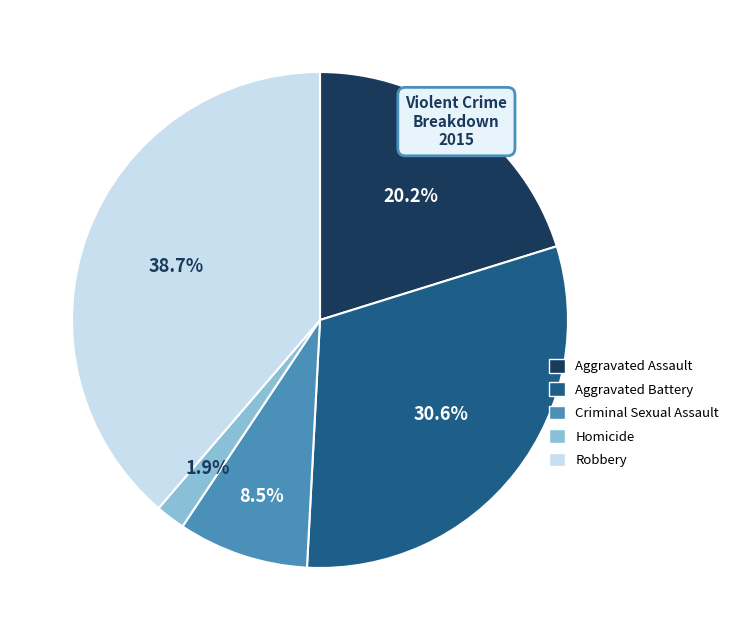

Count the number of slices in the pie.

5